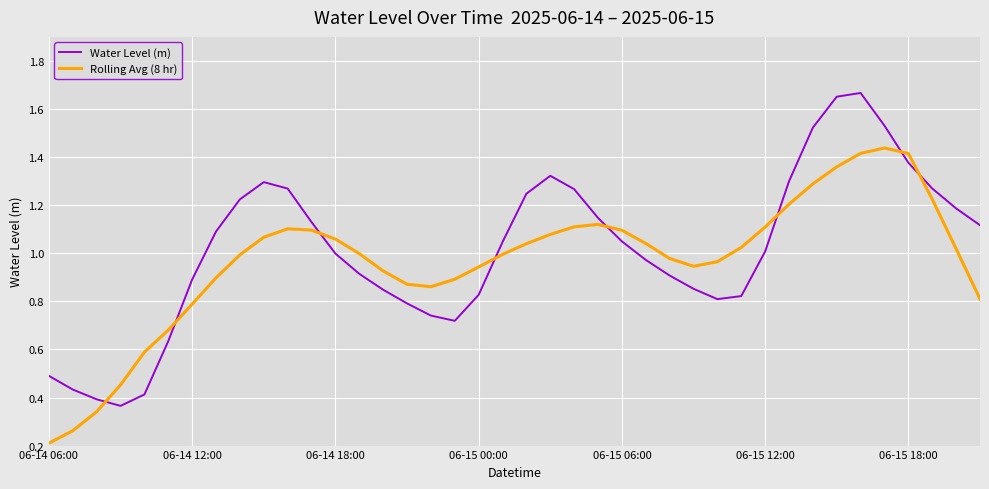

Which series has the largest range (max minus min)?

Water Level (m)